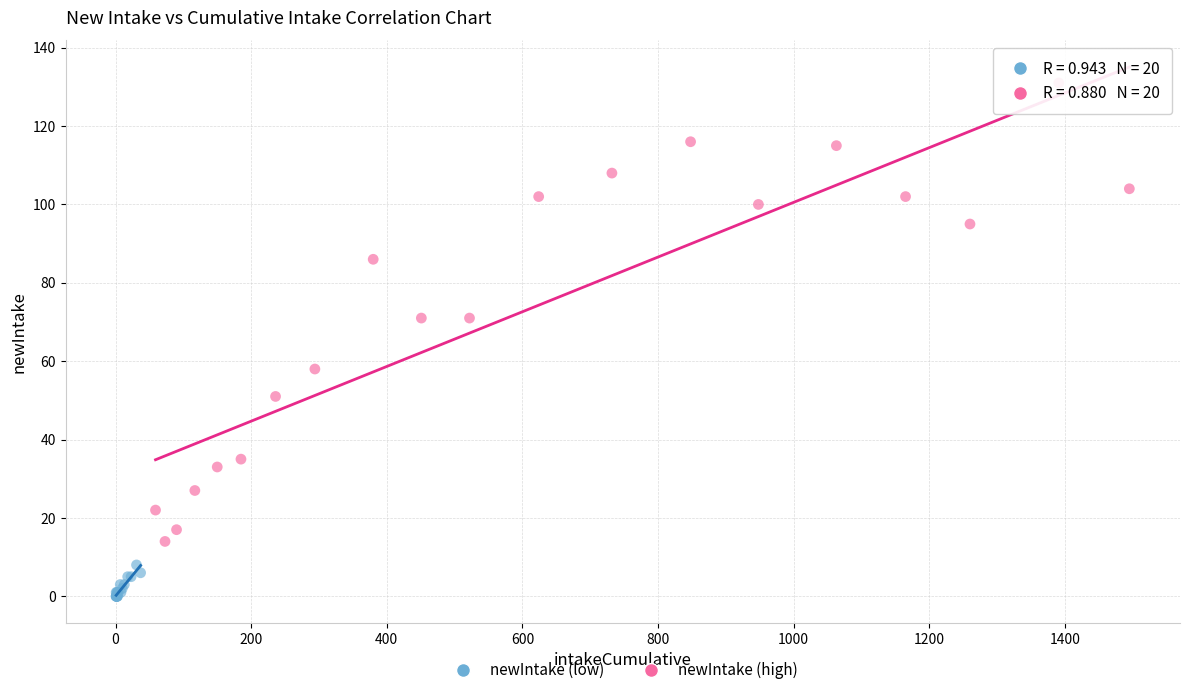

Which series contains the highest Y value?

newIntake (high)